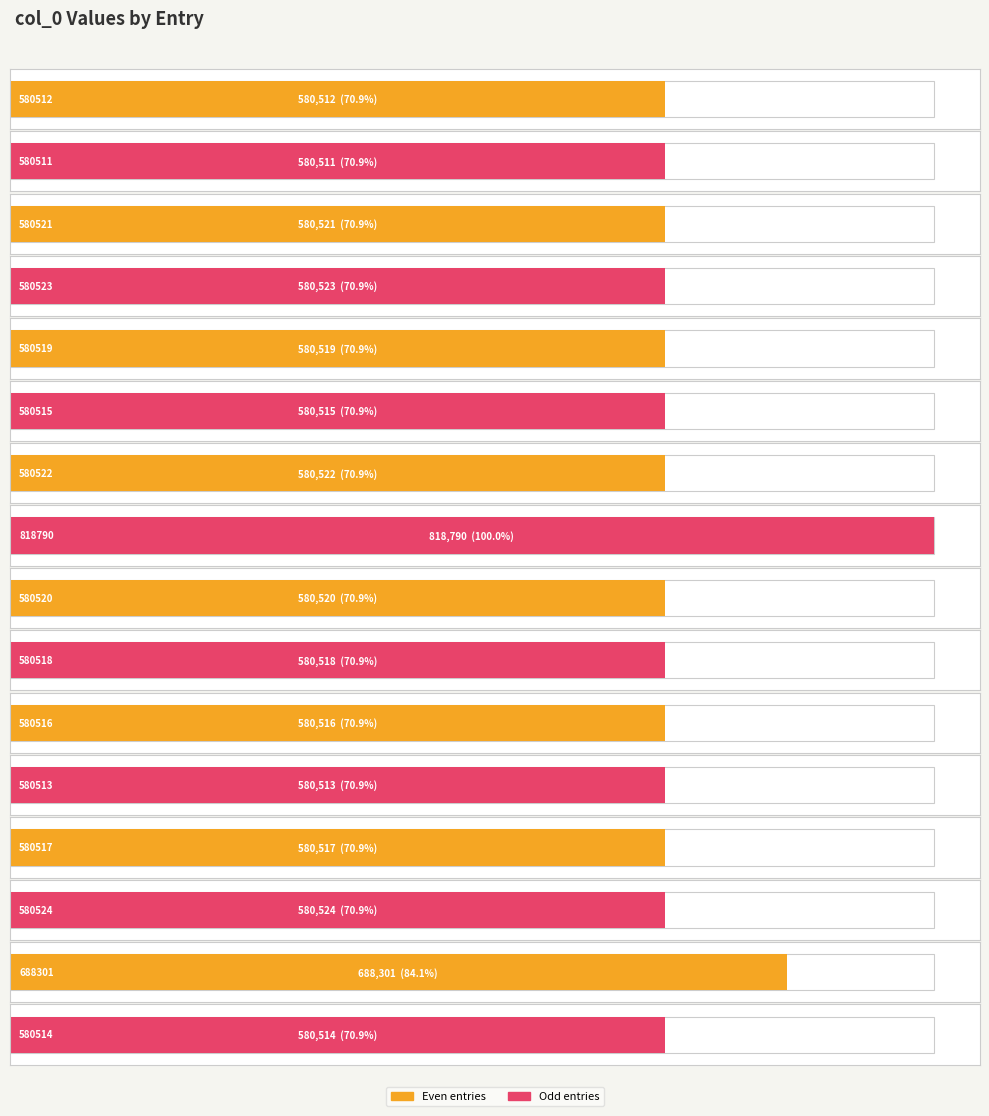

True or false: the data shows 818790 at 818790.

True